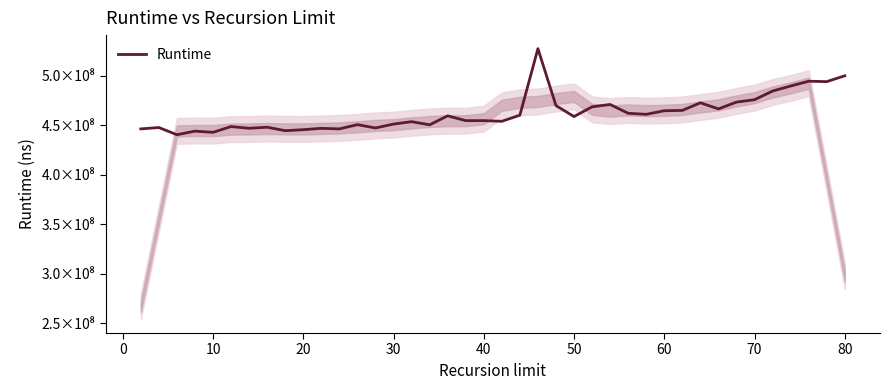

Does the chart have visible grid lines?

No